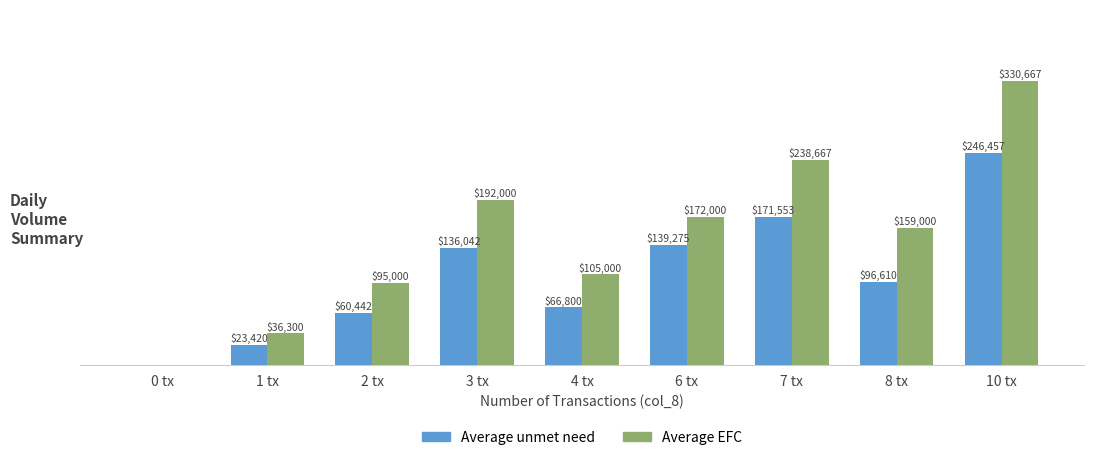

Which series has the largest range (max minus min)?

Average EFC